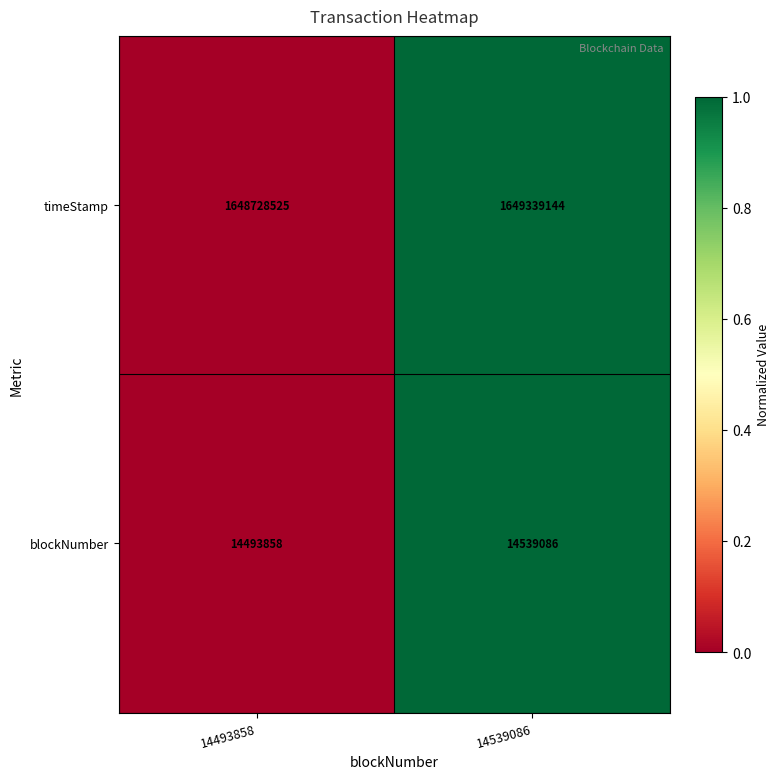

At which category does the chart reach its peak across all series?

14539086